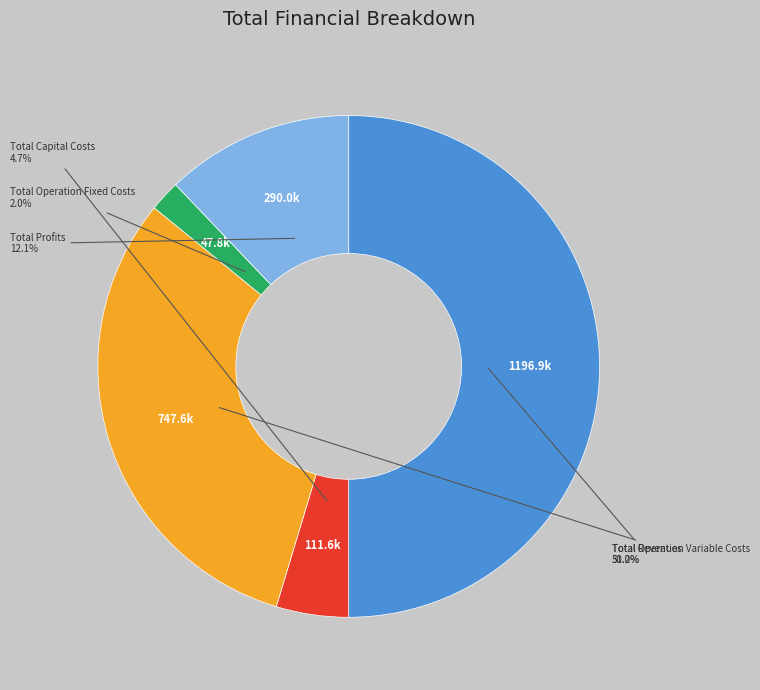

Between Total Operation Variable Costs and Total Profits, which is larger?

Total Operation Variable Costs